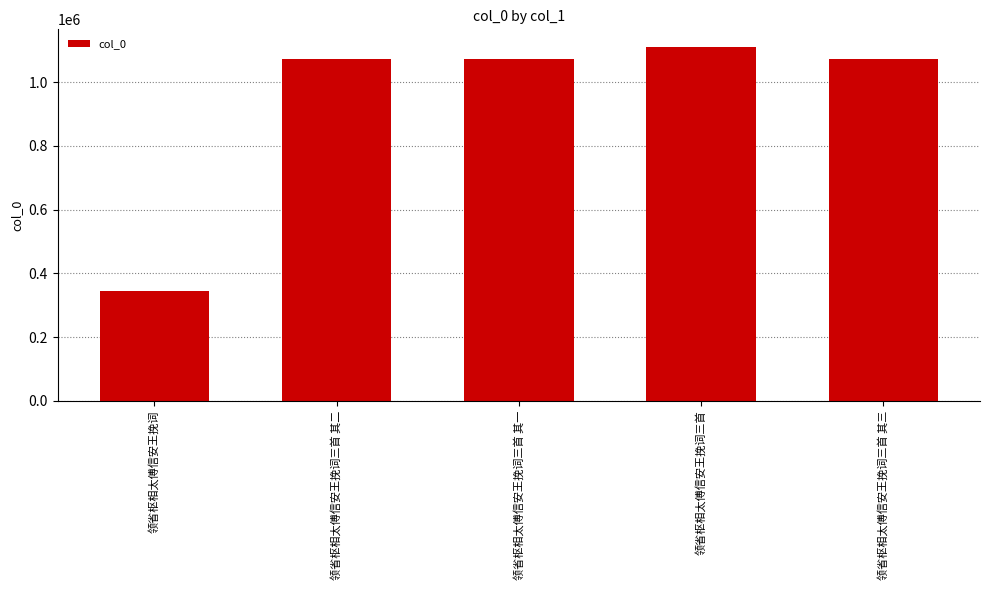

The chart shows a value of 1073957 at 领省枢相太傅信安王挽词三首 其二. True or false?

True